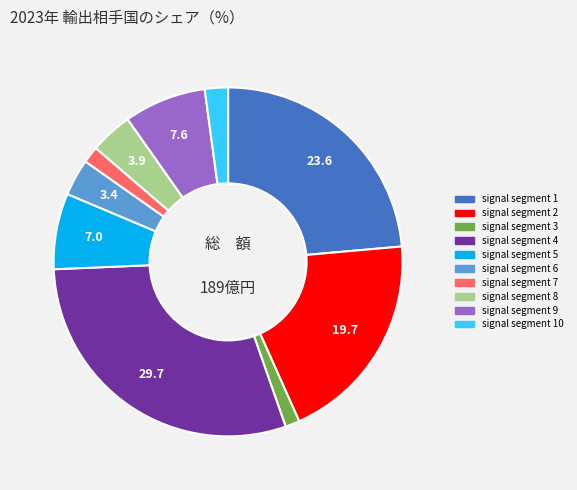

The signal segment 3 slice represents 14% of the pie. True or false?

False